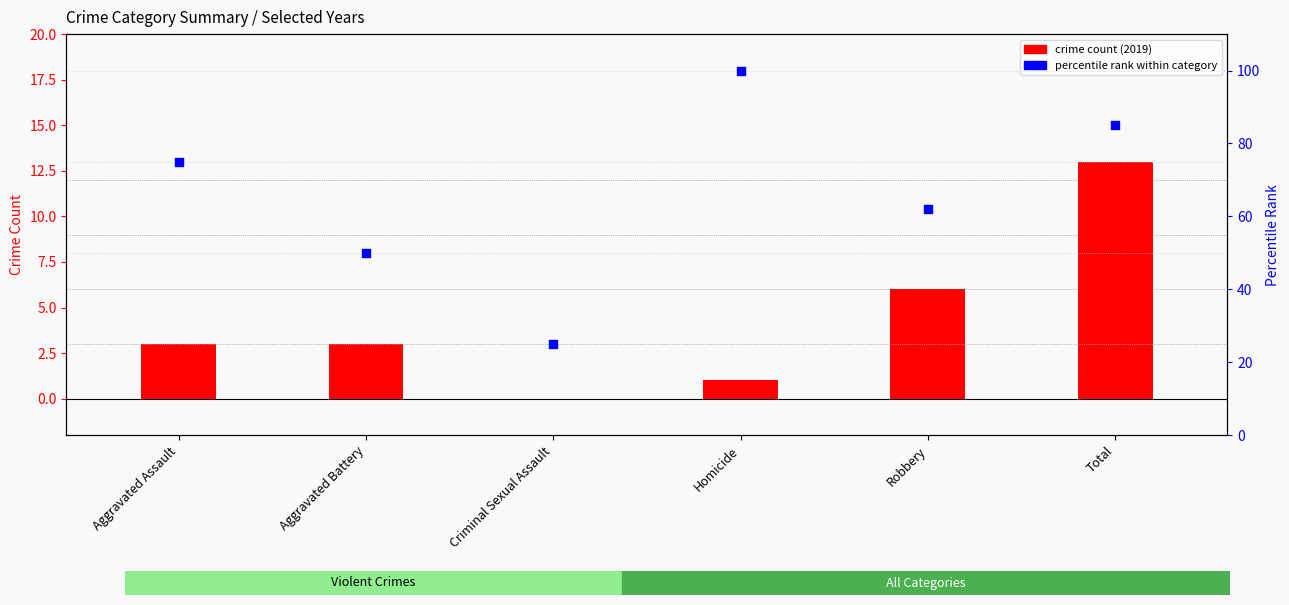

Which series reaches the minimum Y coordinate?

crime count (2019)